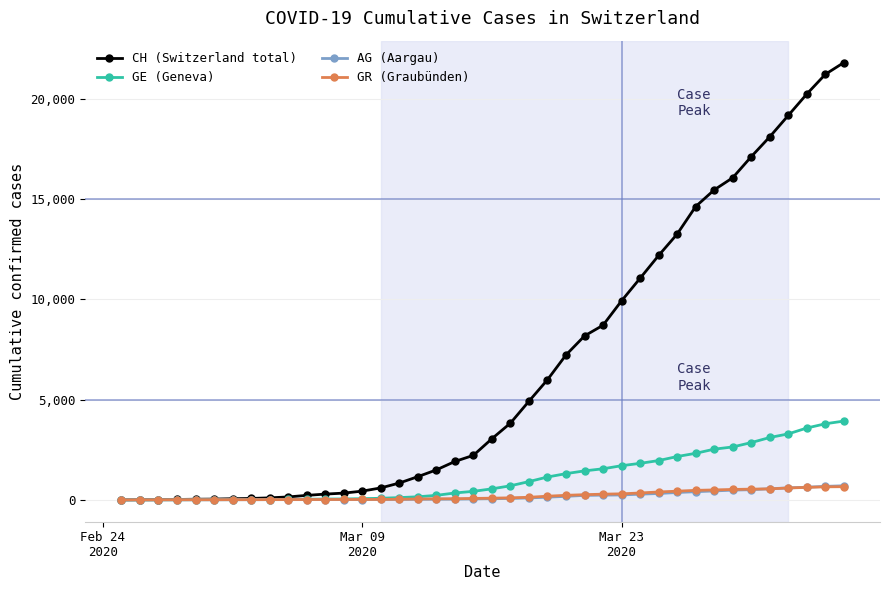

Which series has the widest spread of values?

CH (Switzerland total)